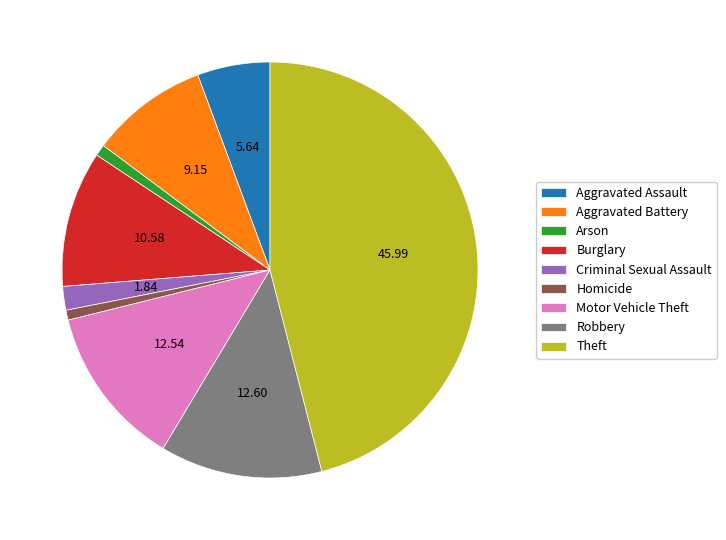

Is the sum of Aggravated Assault and Robbery greater than half?

No